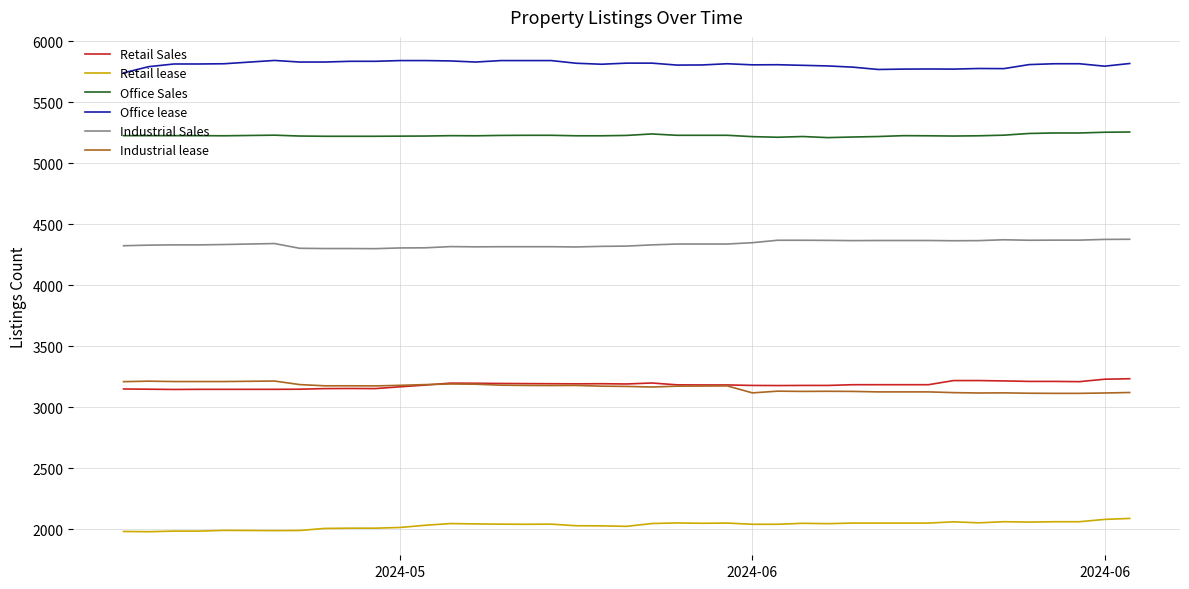

Which series has the largest total across all categories?

Office lease